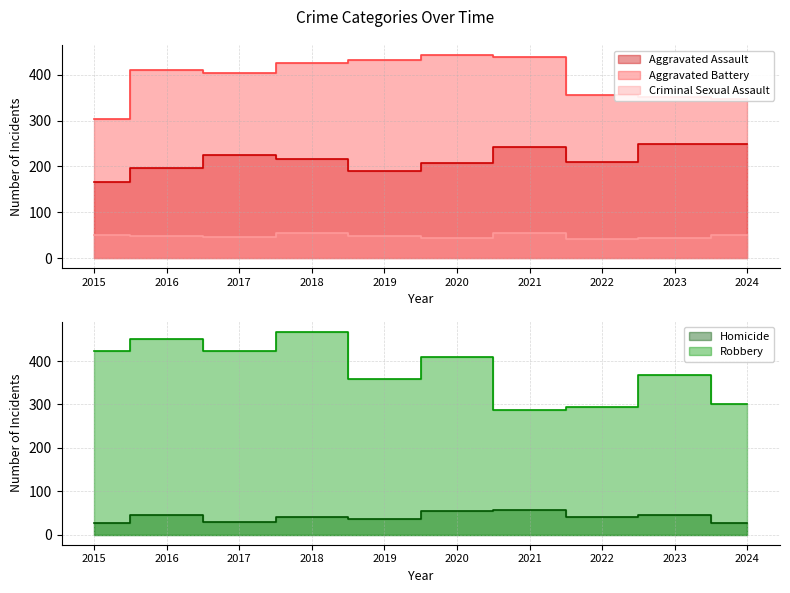

At 2016, list the series in order from largest to smallest.

Robbery, Aggravated Battery, Aggravated Assault, Criminal Sexual Assault, Homicide